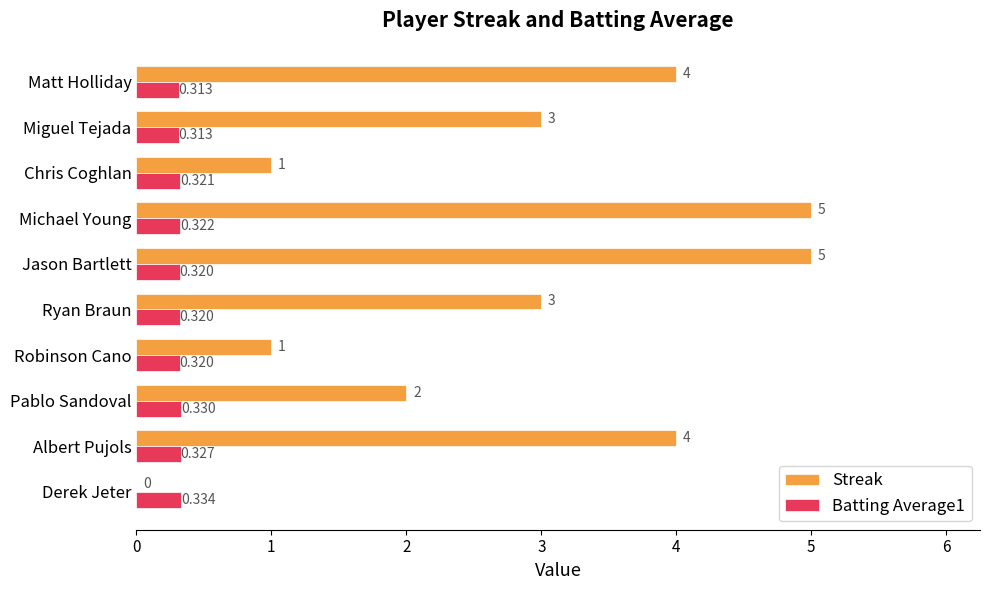

Between Albert Pujols and Michael Young, which series saw the biggest shift?

Streak